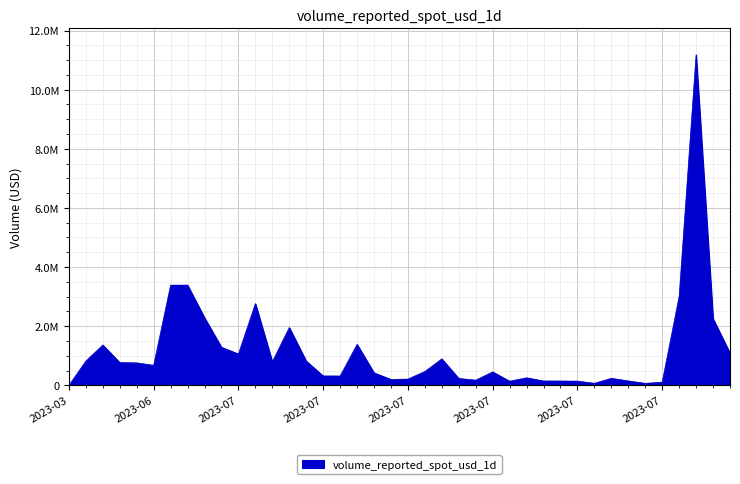

Does the chart display data point markers on the line(s)?

No